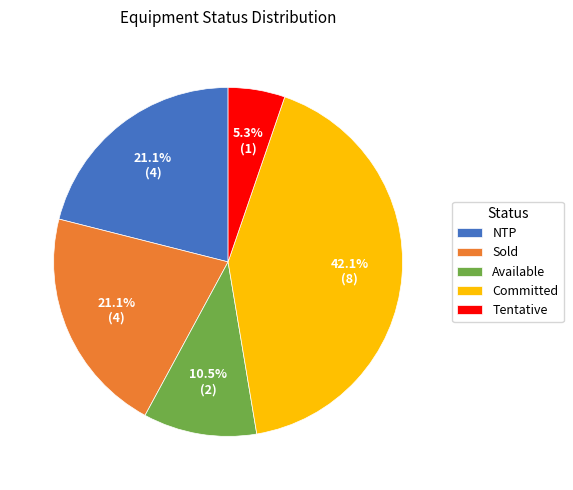

How much of the chart is everything except Tentative?

94.7%